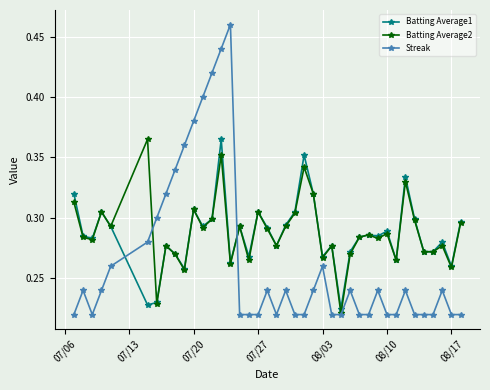

True or false: Streak has more than 1 points higher than both neighbors.

True